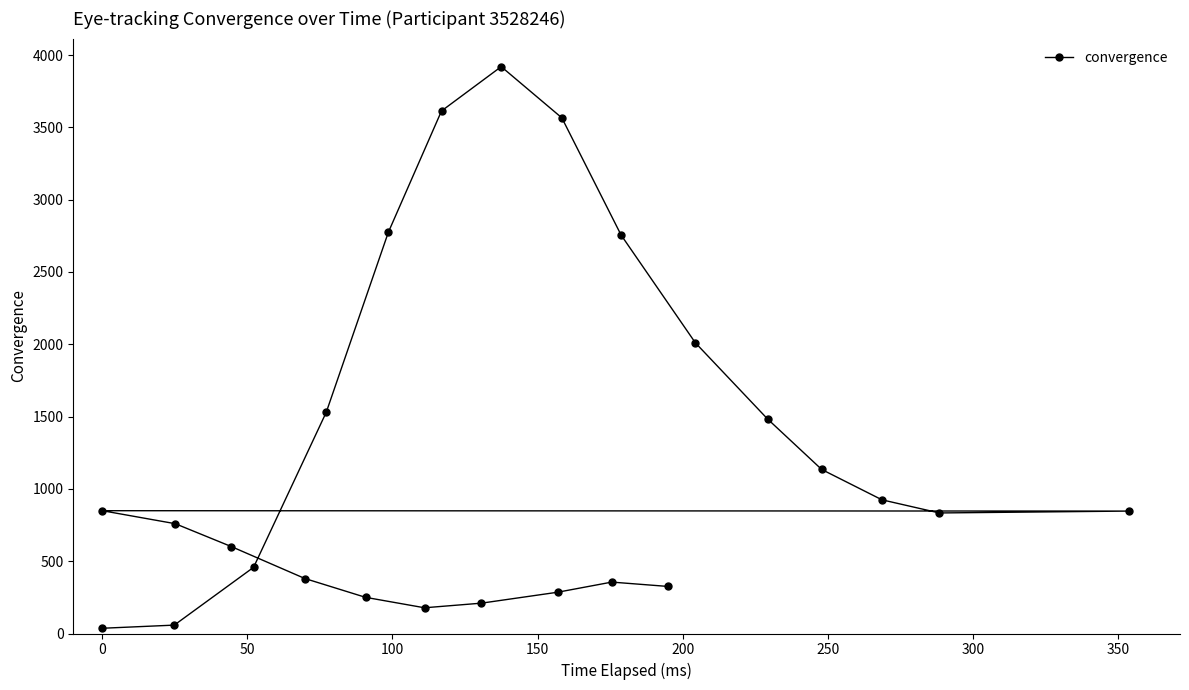

How many interior local valleys (lower than both neighbors) does the data have?

2